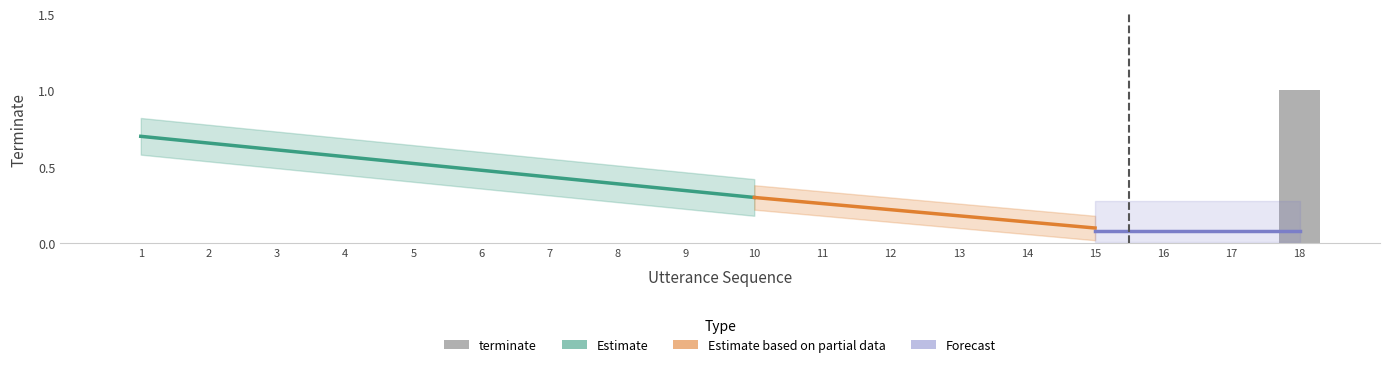

At which category is the sum across all series the highest?

18